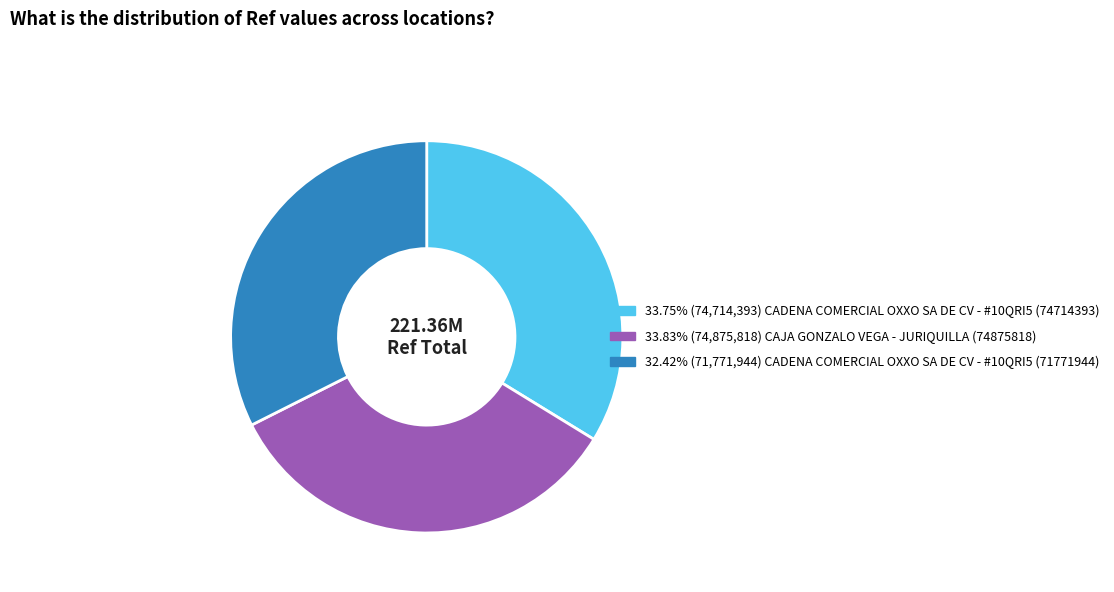

Count the number of slices in the pie.

3